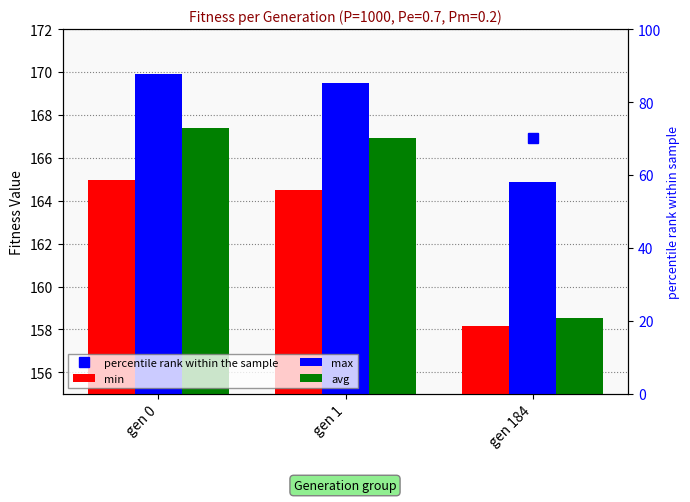

Count the number of categories in the chart.

3